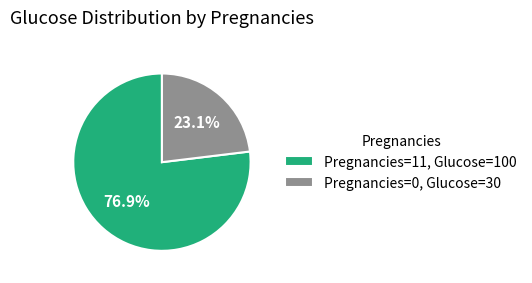

How many segments does this pie chart have?

2